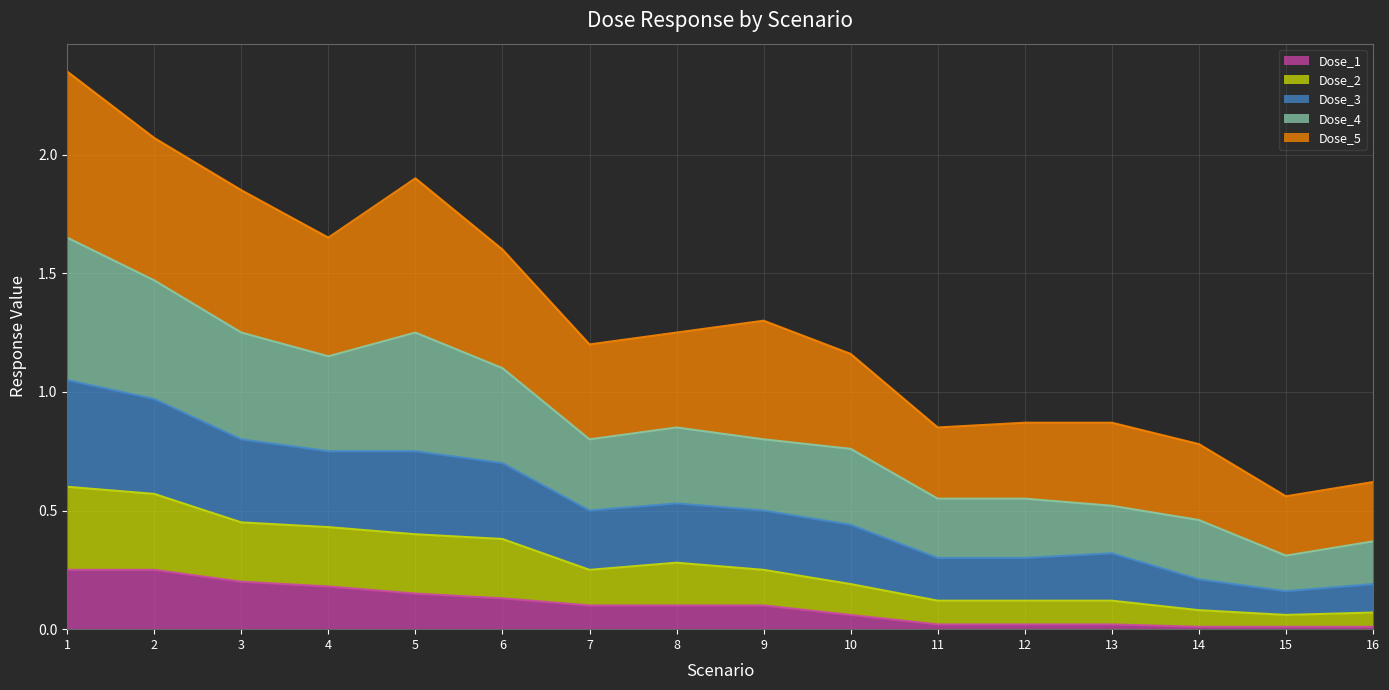

At which category is the sum across all series the highest?

1